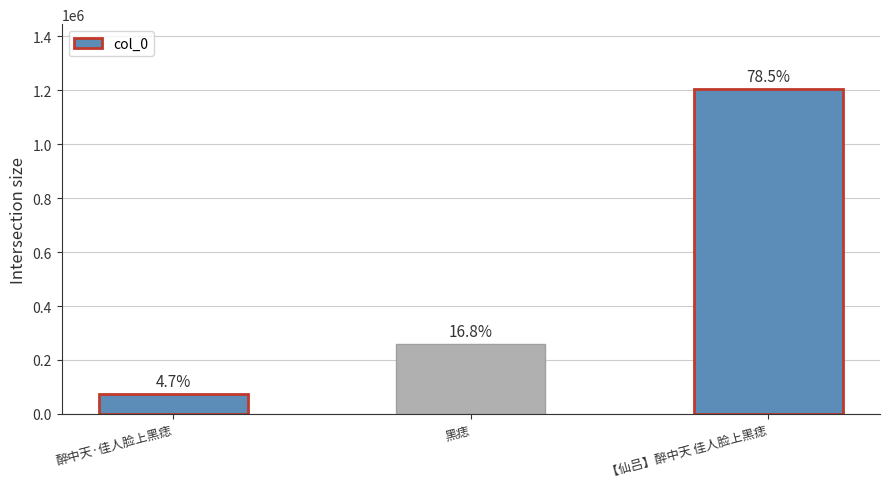

Reading left to right, transcribe all the data shown in this chart.

醉中天·佳人脸上黑痣=72165	黑痣=257672	【仙吕】醉中天 佳人脸上黑痣=1204124